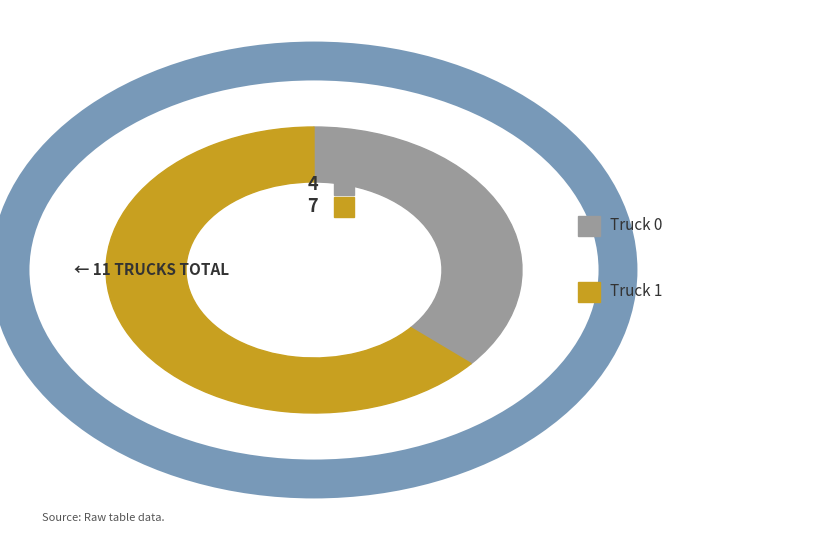

Is the sum of Truck 0 and Truck 1 greater than half?

Yes